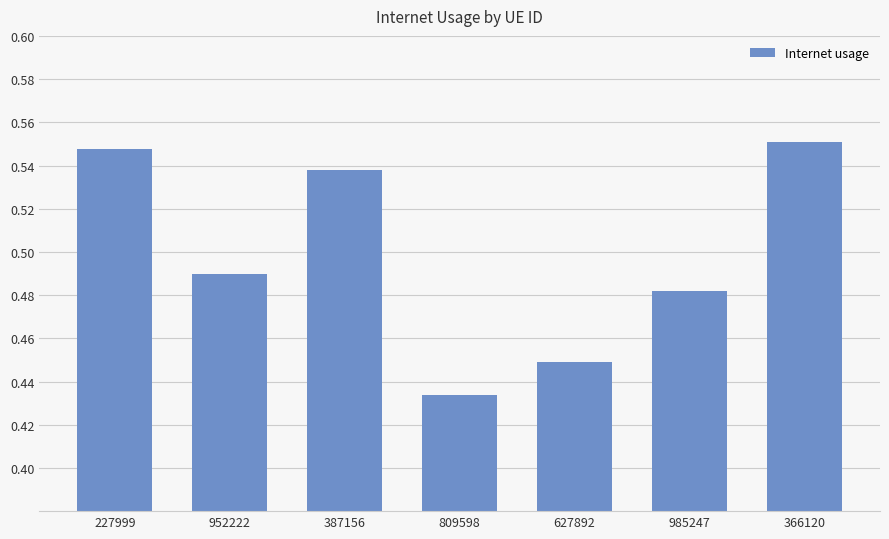

What is the difference between the second highest and second lowest values?

0.1